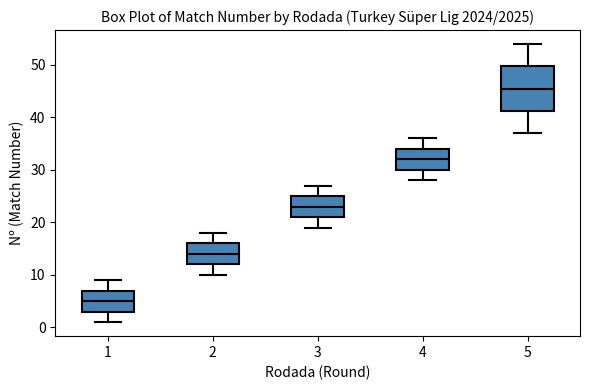

Which box is the tallest, from its lower edge to its upper edge?

5